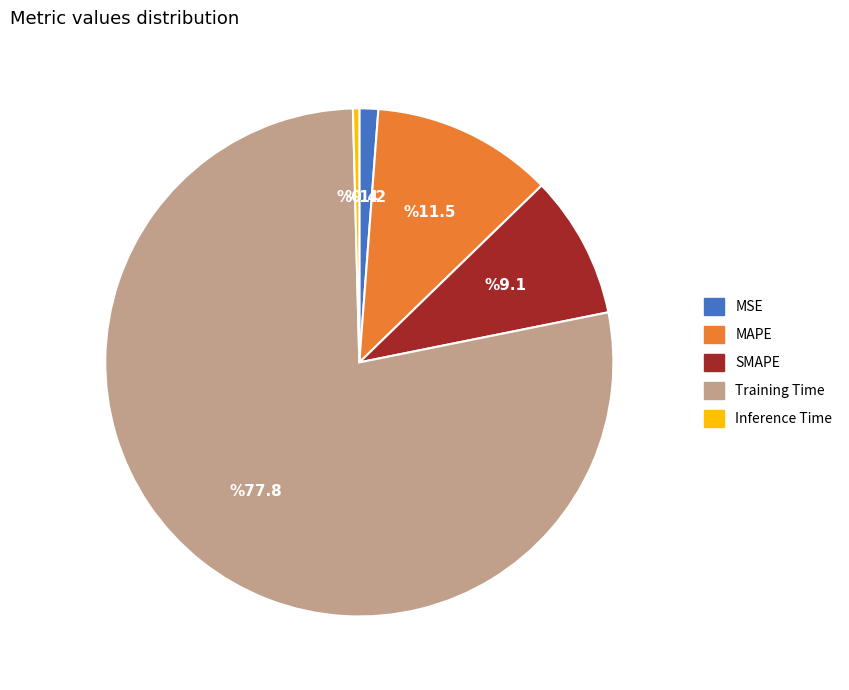

Is there any slice that represents more than half of the pie?

Yes